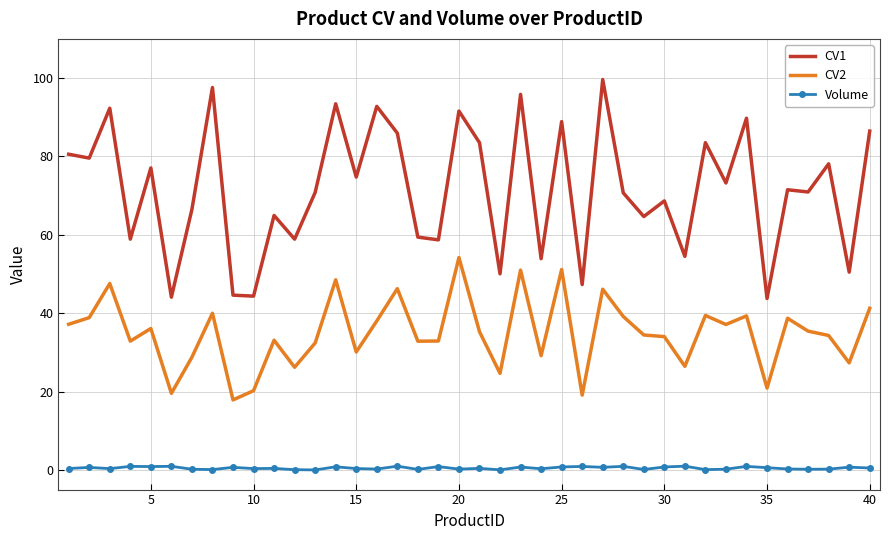

Which series has the widest spread of values?

CV1